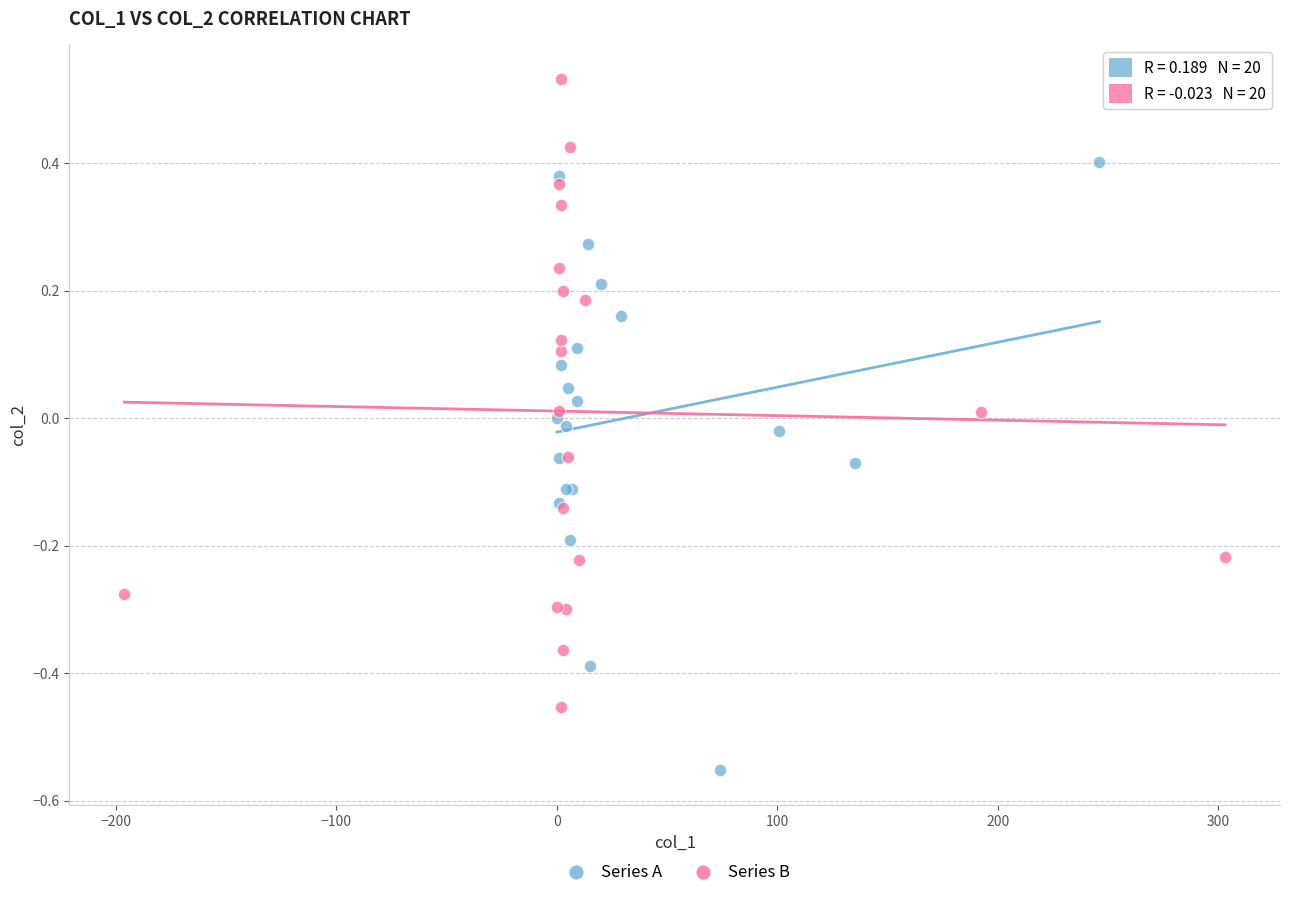

Which series reaches the maximum Y coordinate?

Series B